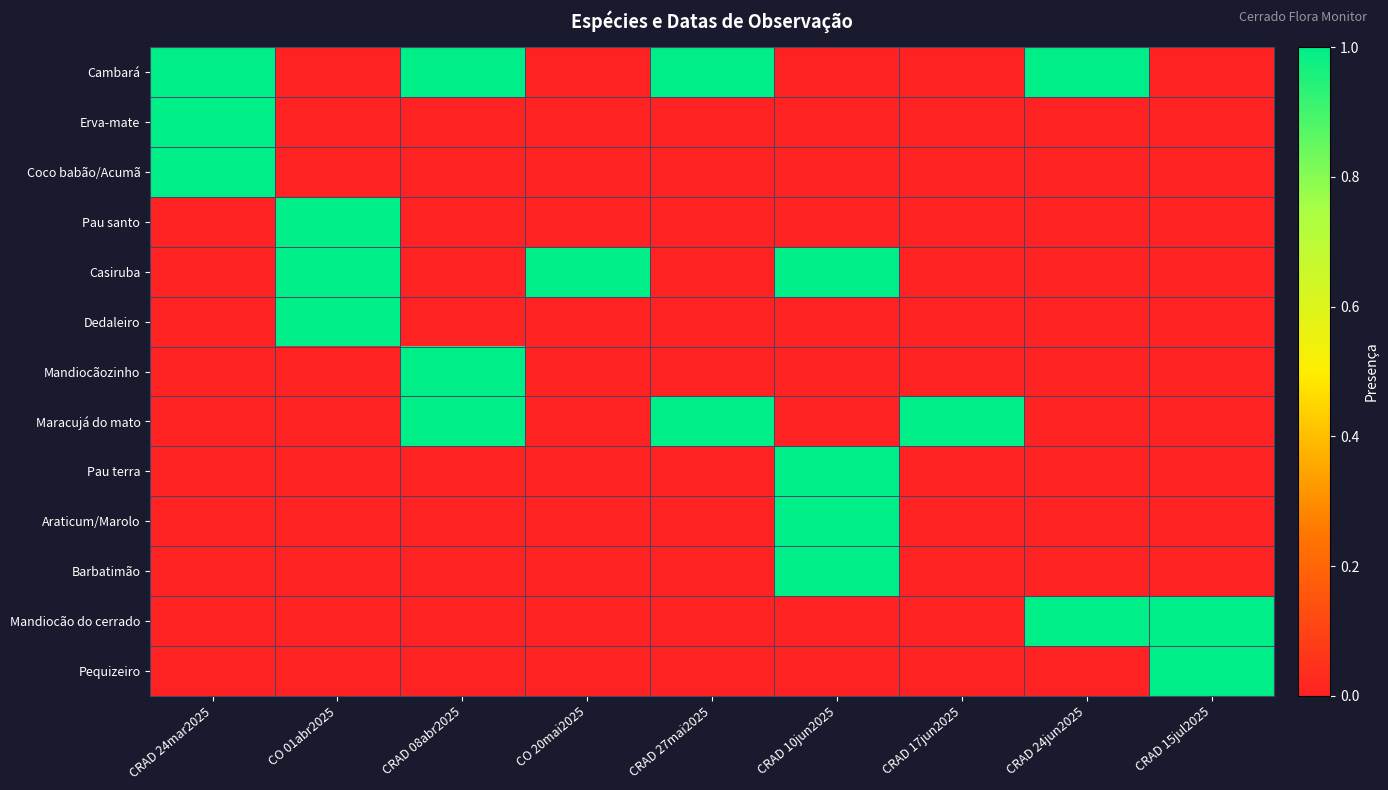

Which series changed the most between CRAD 08abr2025 and CRAD 15jul2025?

Cambará